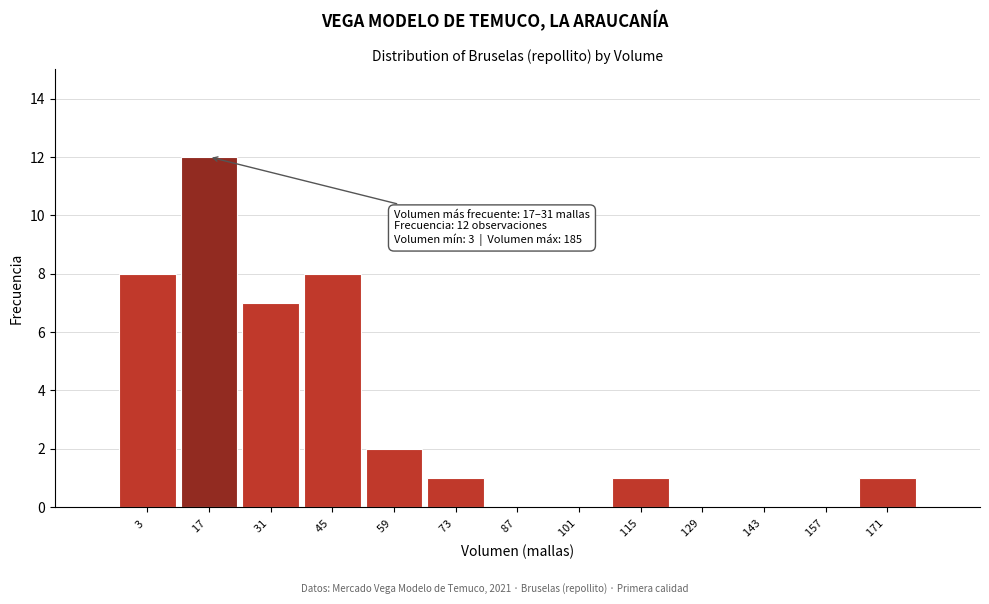

Reading left to right, list all the values displayed in this chart.

3 =8	17 =12	31 =7	45 =8	59 =2	73 =1	87 =0	101 =0	115 =1	129 =0	143 =0	157 =0	171 =1